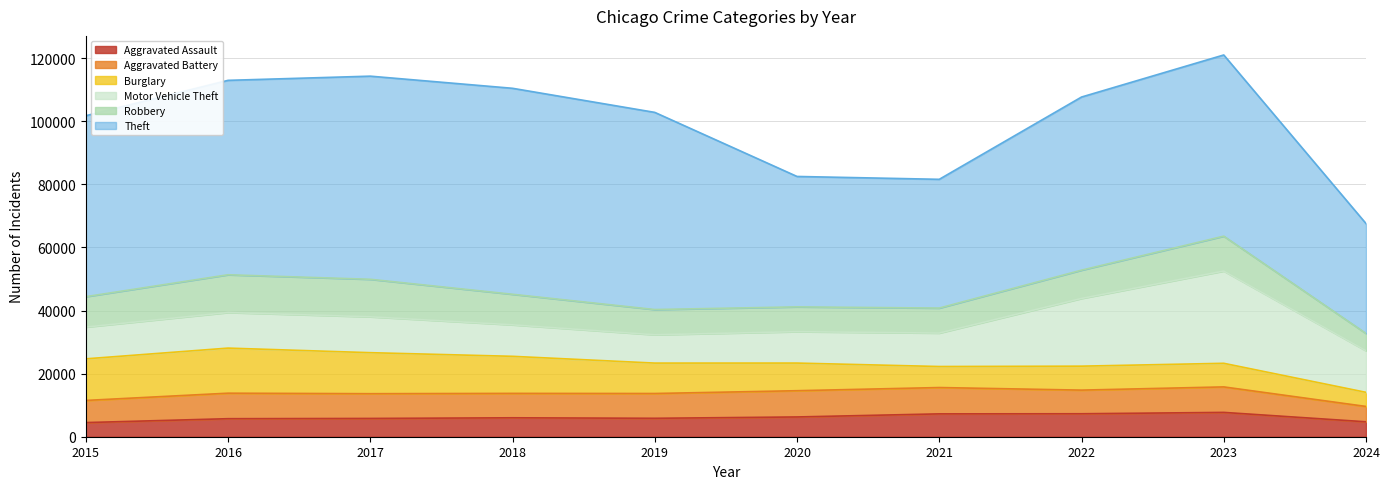

What is the value of the Theft point at the 3rd from the left?

64386